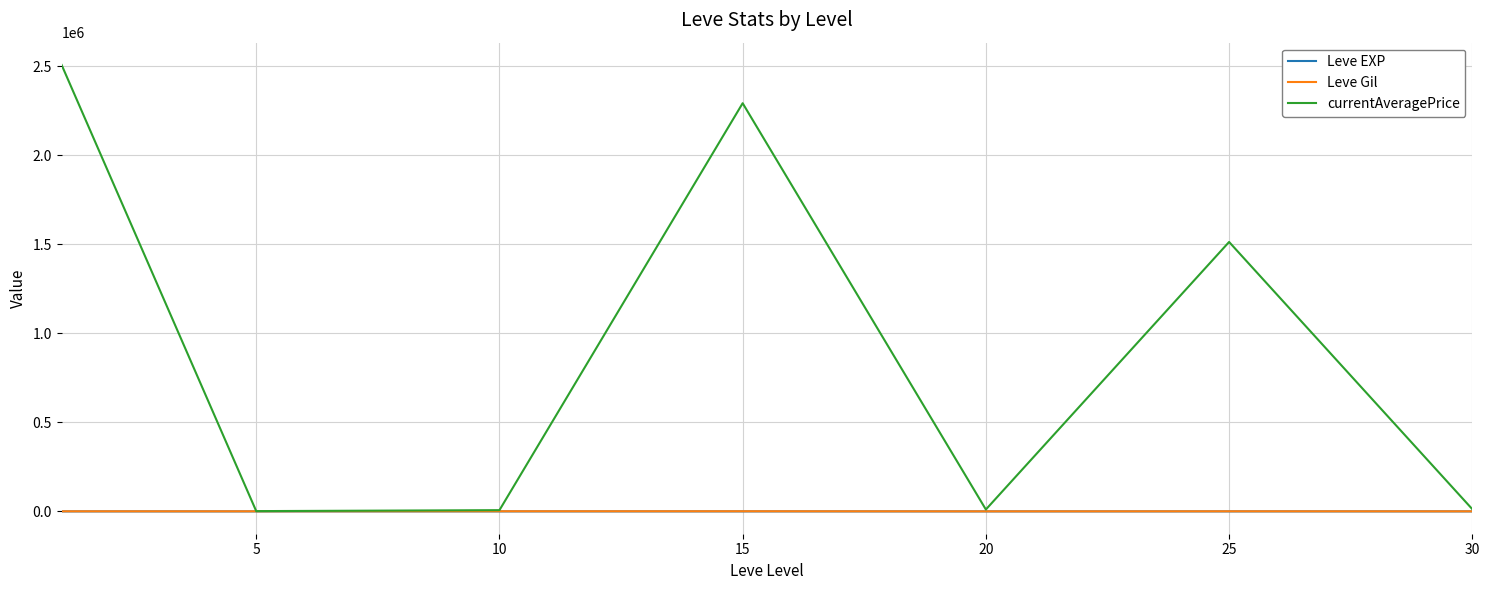

Which series has the largest total across all categories?

currentAveragePrice